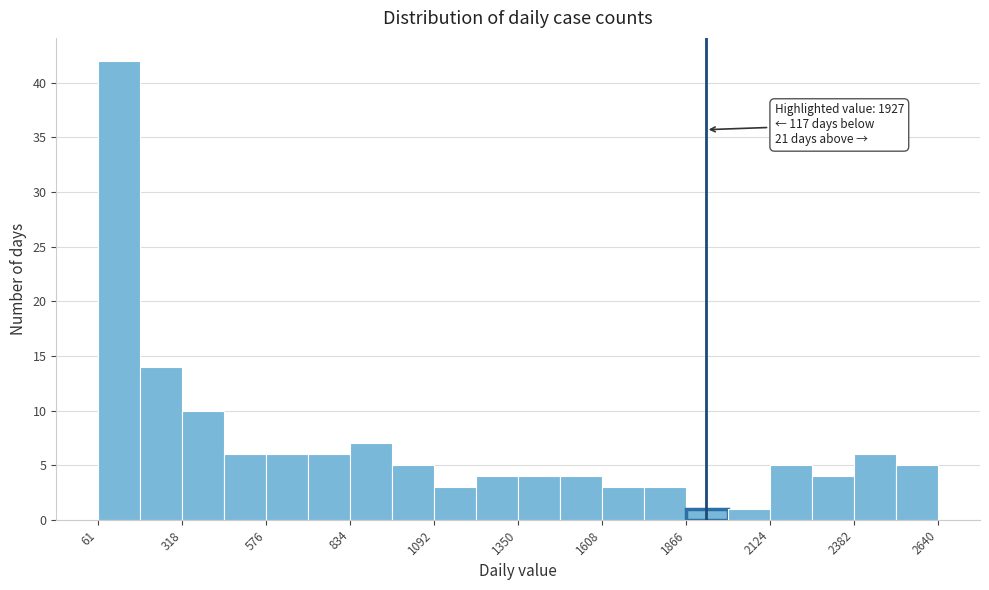

Around what value on the x-axis is the tallest bar? Give the approximate position of its centre, as read against the axis.

150